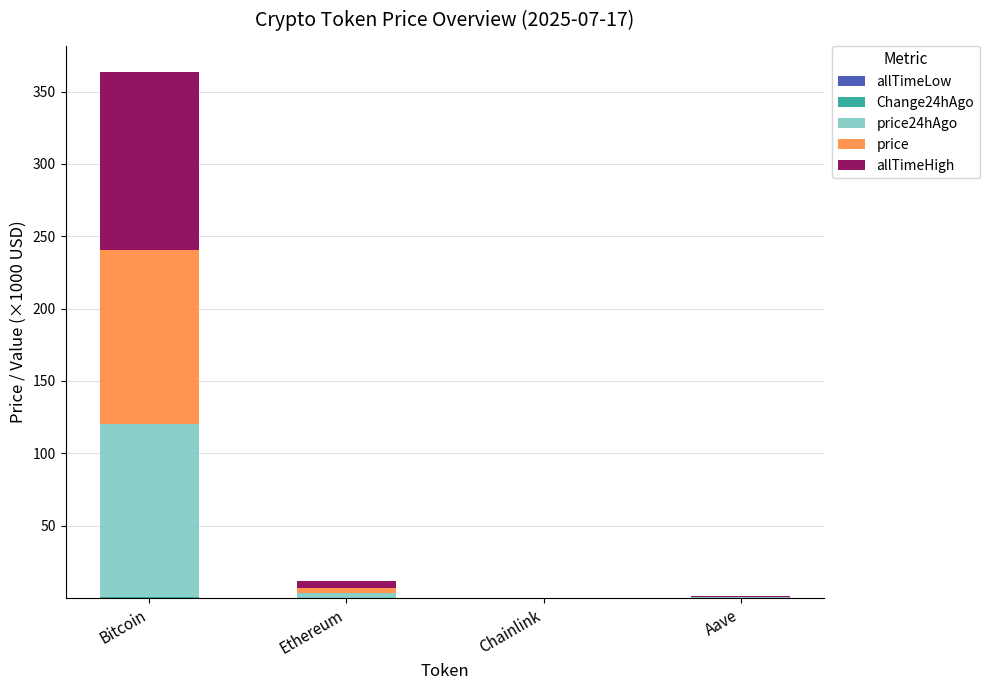

At which category is the sum across all series the highest?

Bitcoin